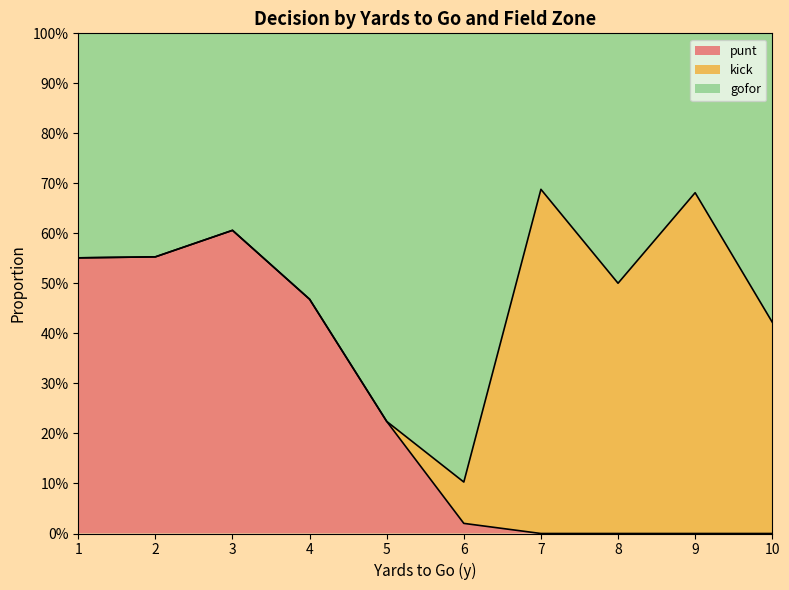

True or false: kick has more than 0 points higher than both neighbors.

True